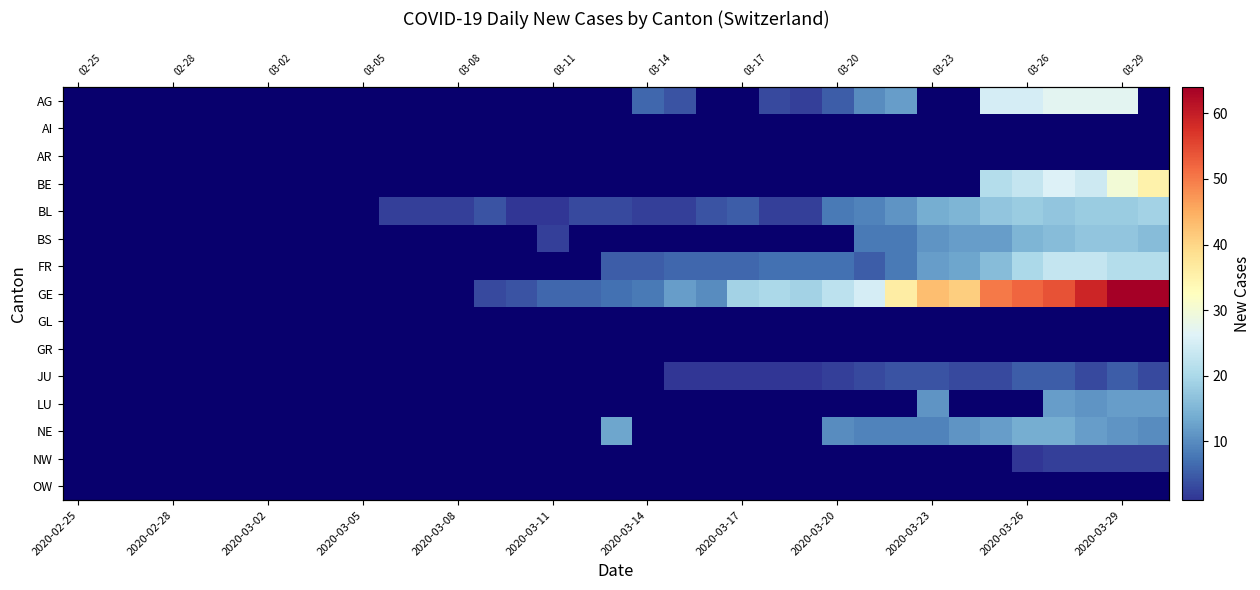

How many positive values does the JU series have?

16